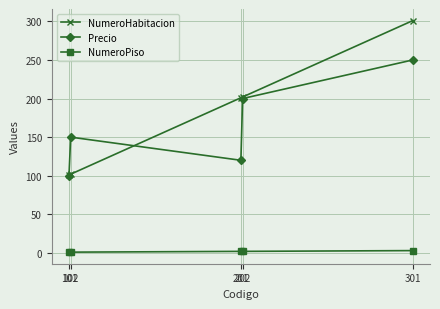

Which series has the largest total across all categories?

NumeroHabitacion